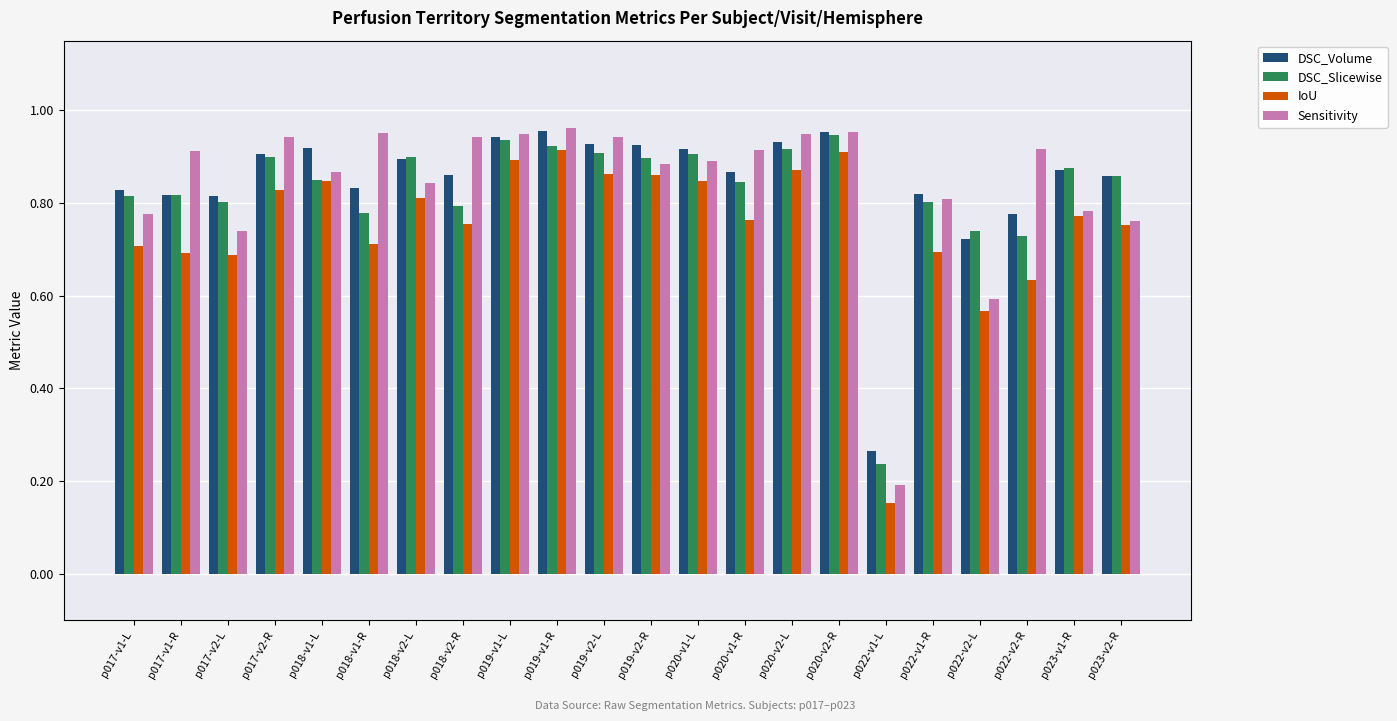

Between p017-v2-L and p020-v1-L, which series saw the biggest shift?

IoU